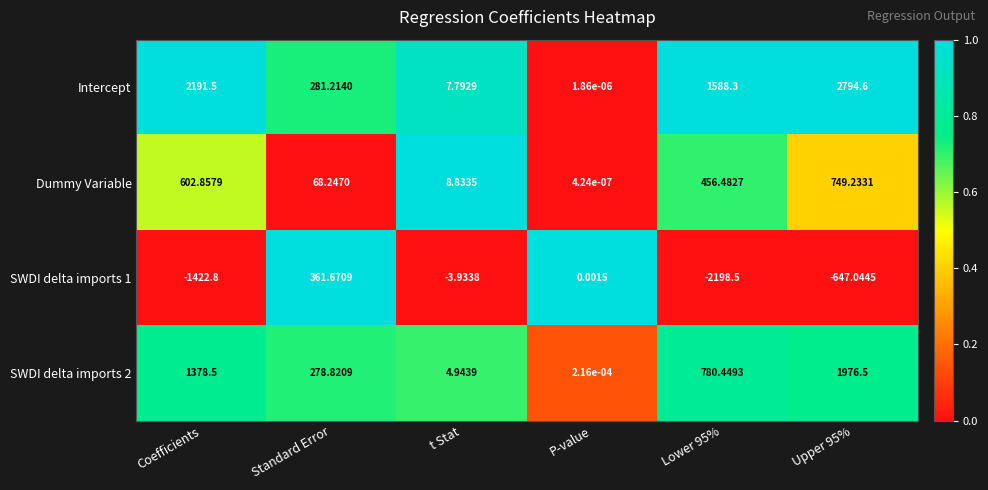

Where does the SWDI delta imports 2 series first go above 780?

Coefficients